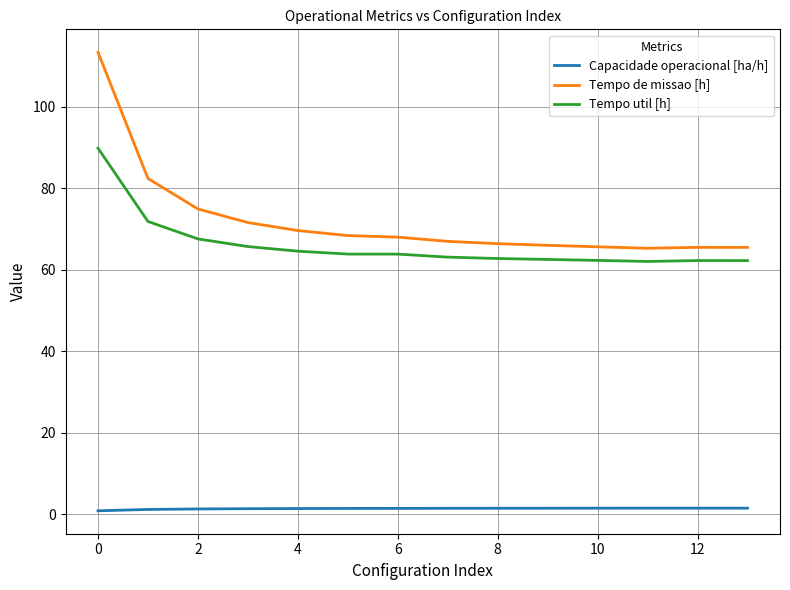

How many lines are shown in the chart?

3